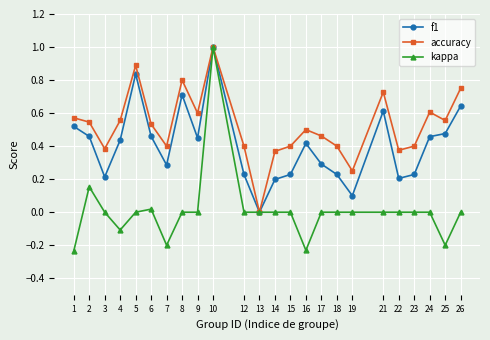

What are all the series names shown in the legend?

f1, accuracy, kappa